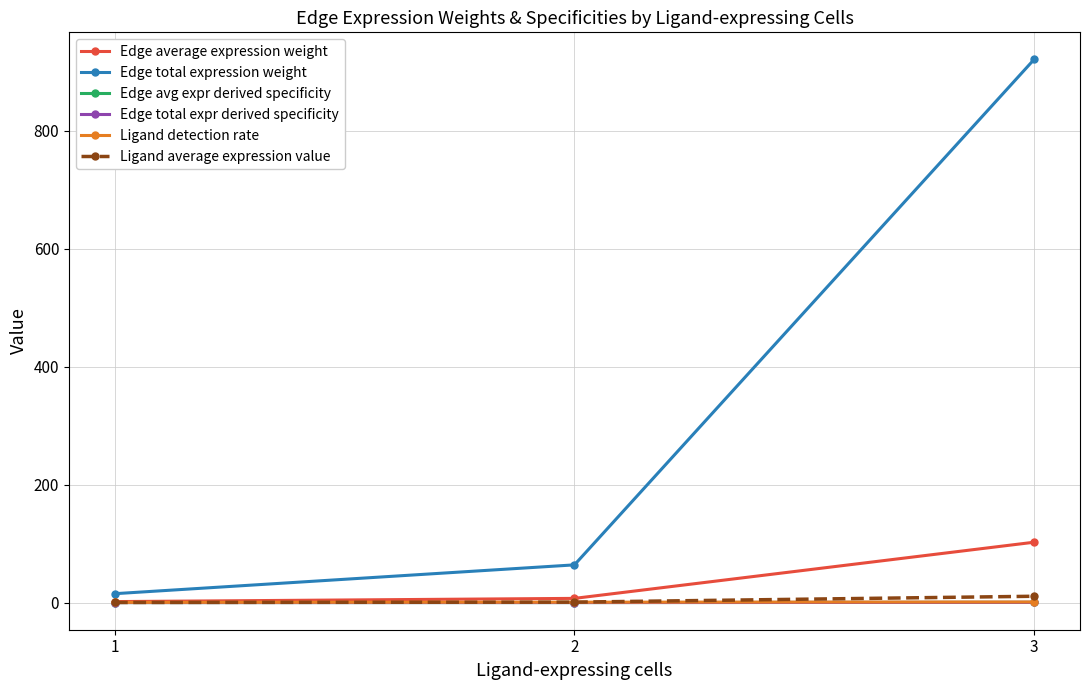

Is it true that Ligand detection rate equals 0.5 at 1?

False